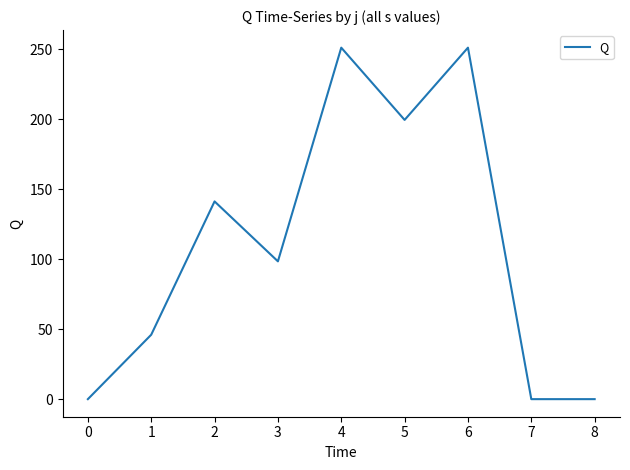

Read the value at 4.

251.0